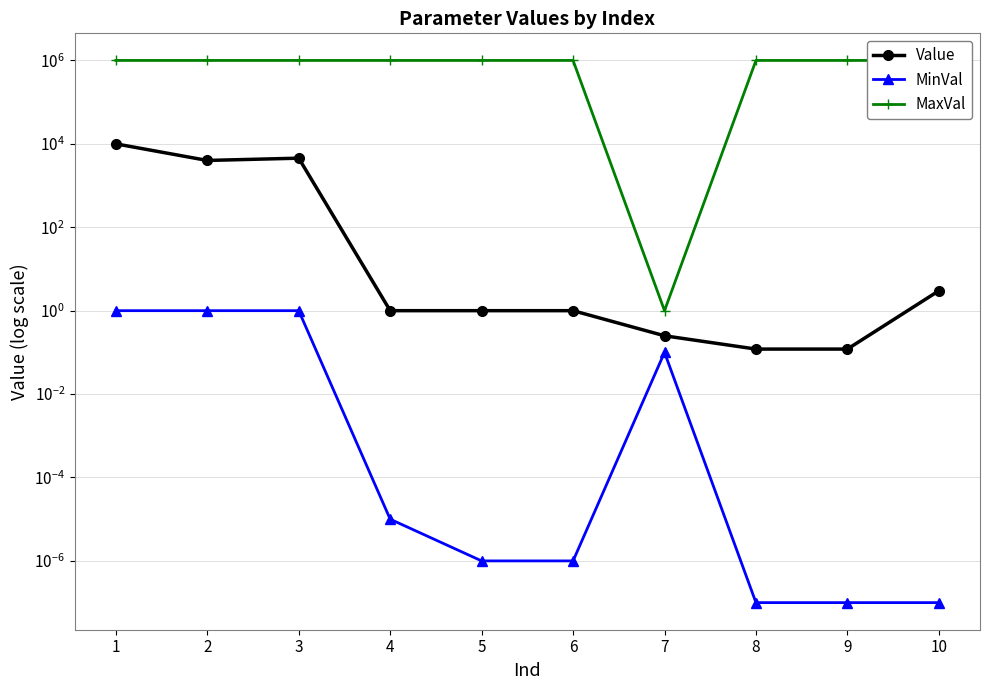

Reading right to left, extract all data points from this chart.

Value: 10=3.0	9=0.1	8=0.1	7=0.2	6=1.0	5=1.0	4=1.0	3=4537.0	2=4000.0	1=10000.0
MinVal: 10=0.0	9=0.0	8=0.0	7=0.1	6=0.0	5=0.0	4=0.0	3=1.0	2=1.0	1=1.0
MaxVal: 10=1000000.0	9=1000000.0	8=1000000.0	7=1.0	6=1000000.0	5=1000000.0	4=1000000.0	3=1000000.0	2=1000000.0	1=1000000.0